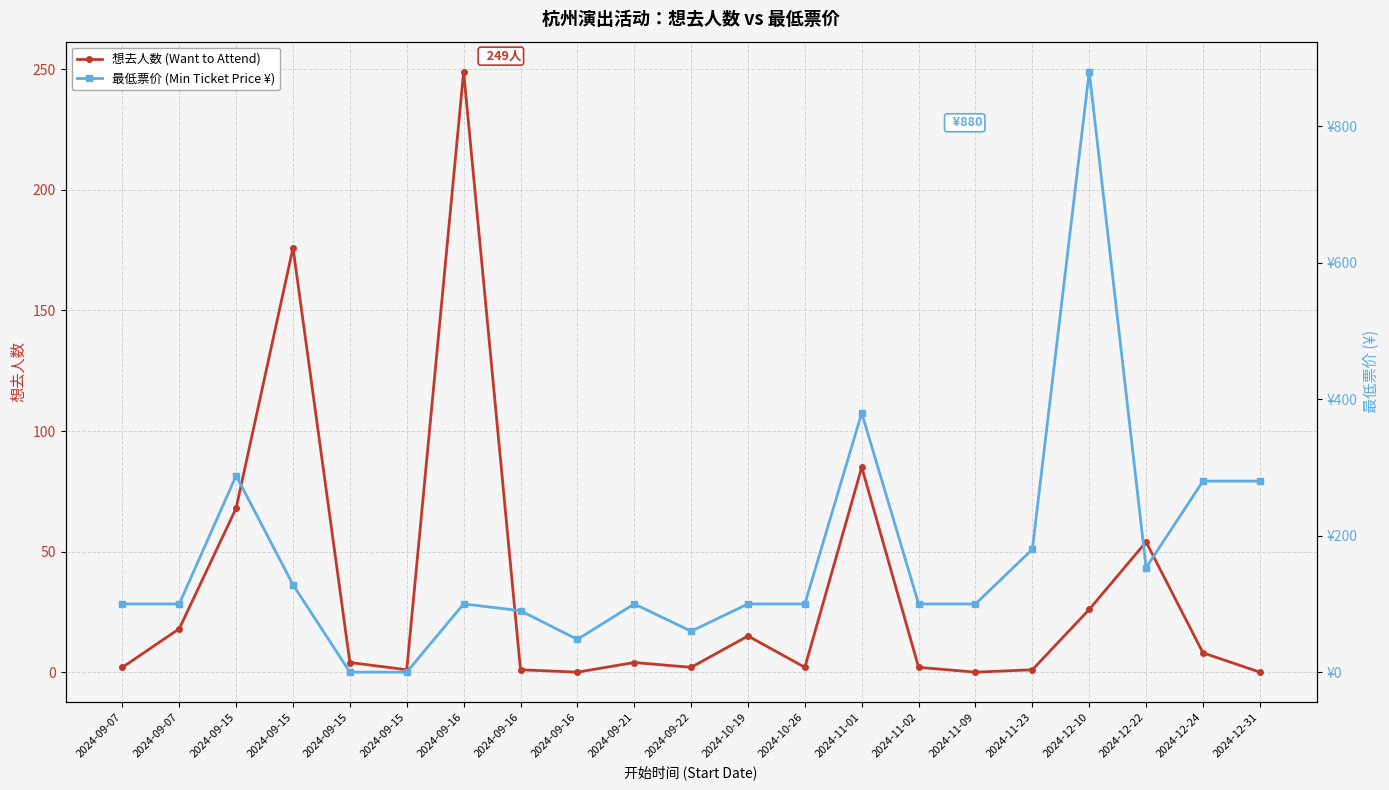

Rank the series by their maximum value, from highest to lowest.

最低票价 (Min Ticket Price ¥), 想去人数 (Want to Attend)